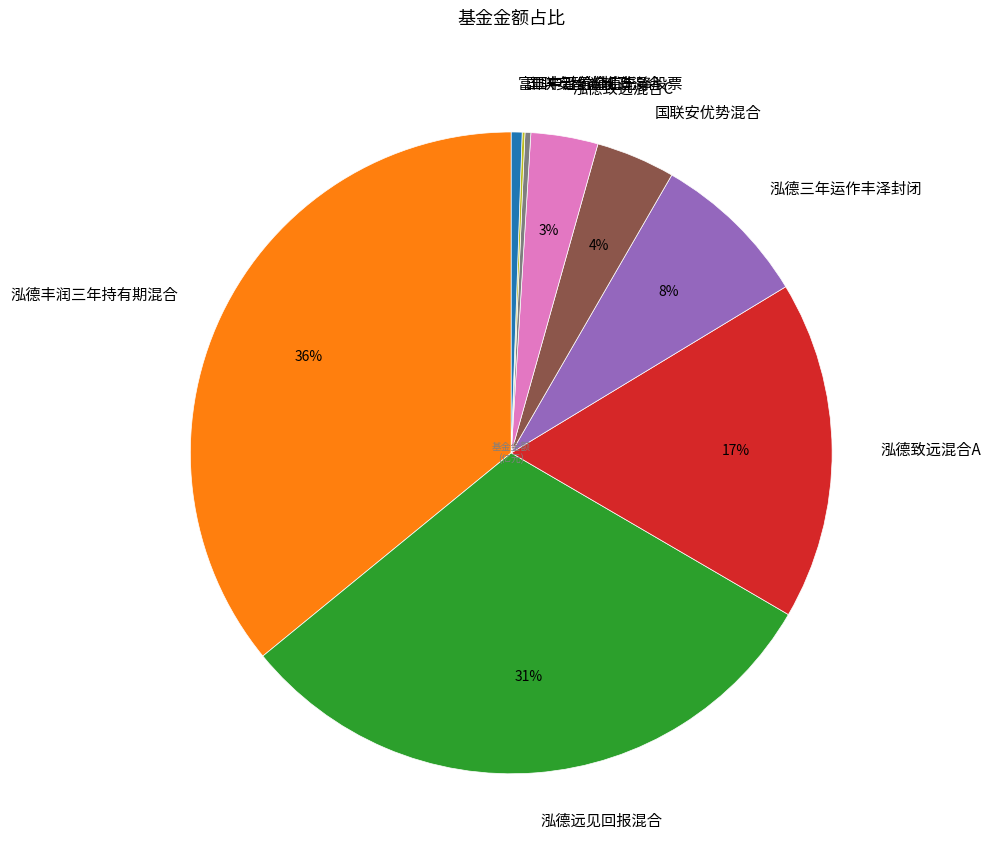

Does any single category account for the majority?

No